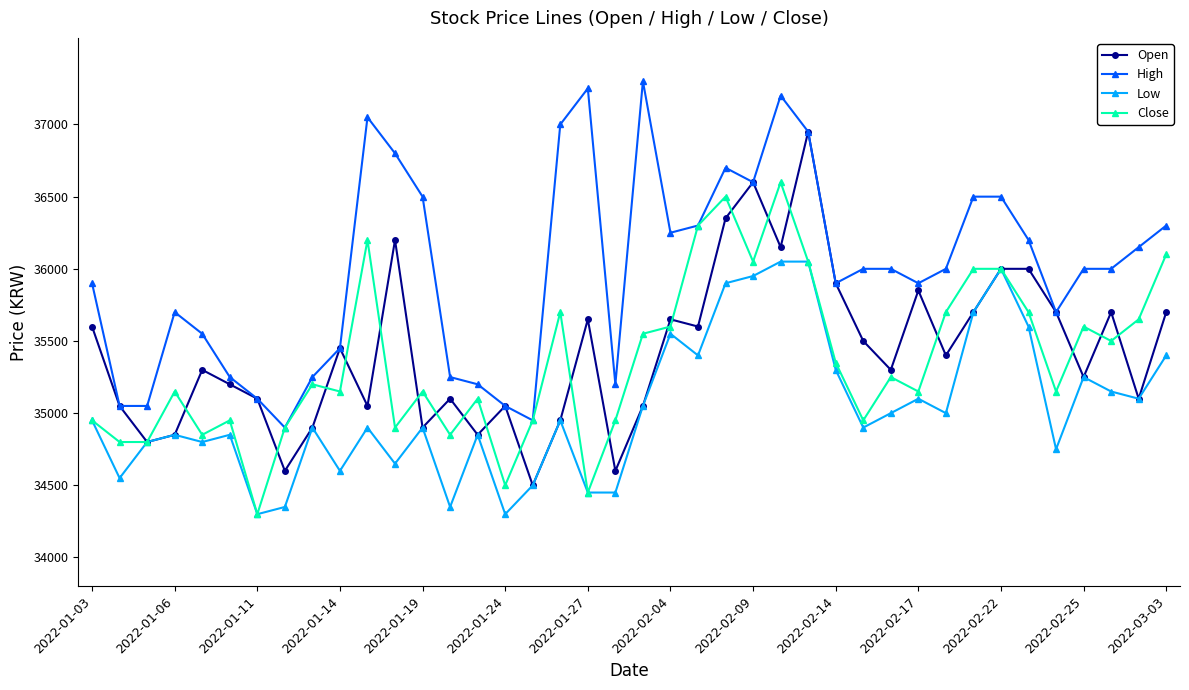

What is the value of the High point at the 8th from the left?

34900